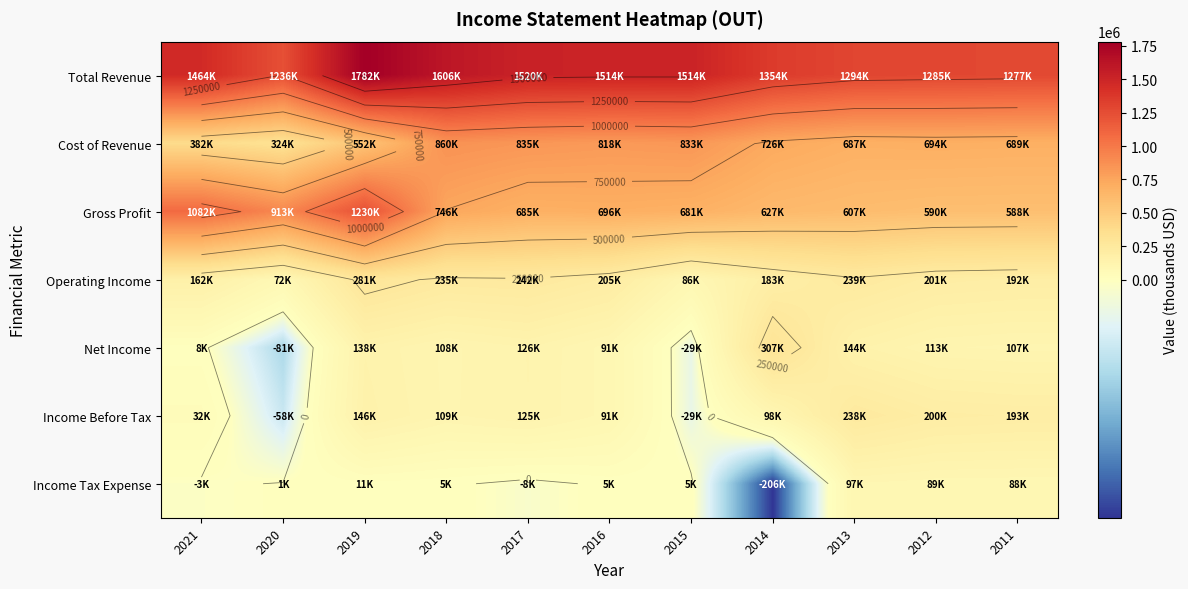

At which label is Gross Profit closest to 909050?

2020